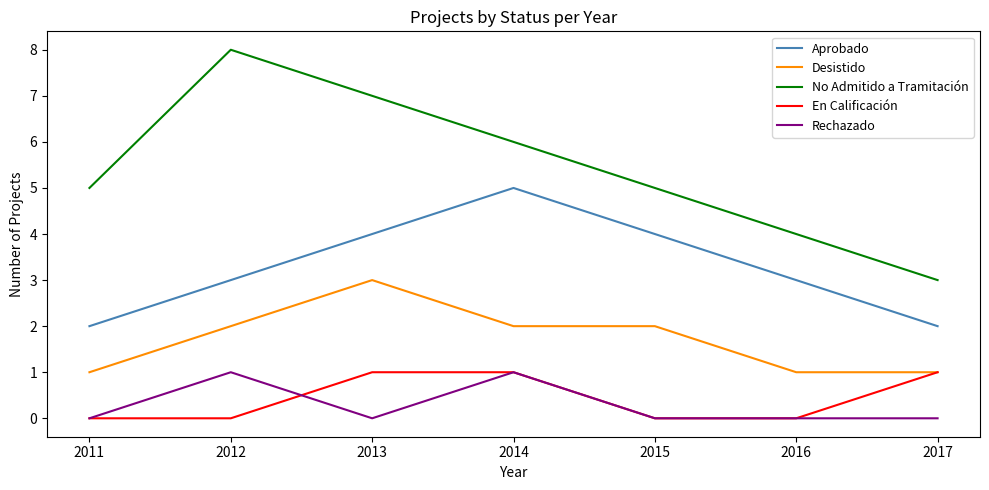

What is the maximum value shown in the chart?

8